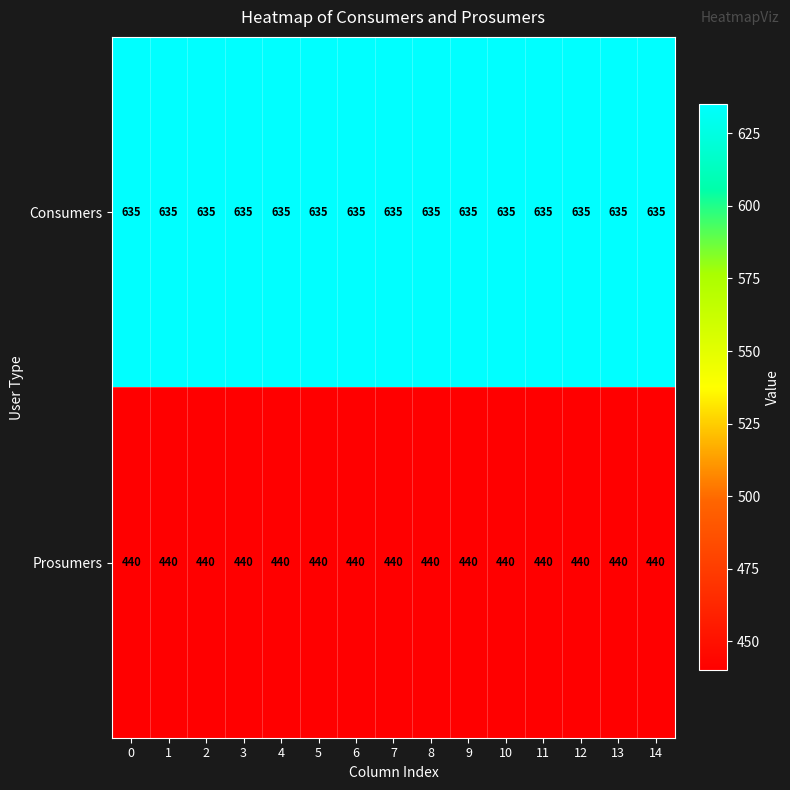

How many data points does each series have?

15